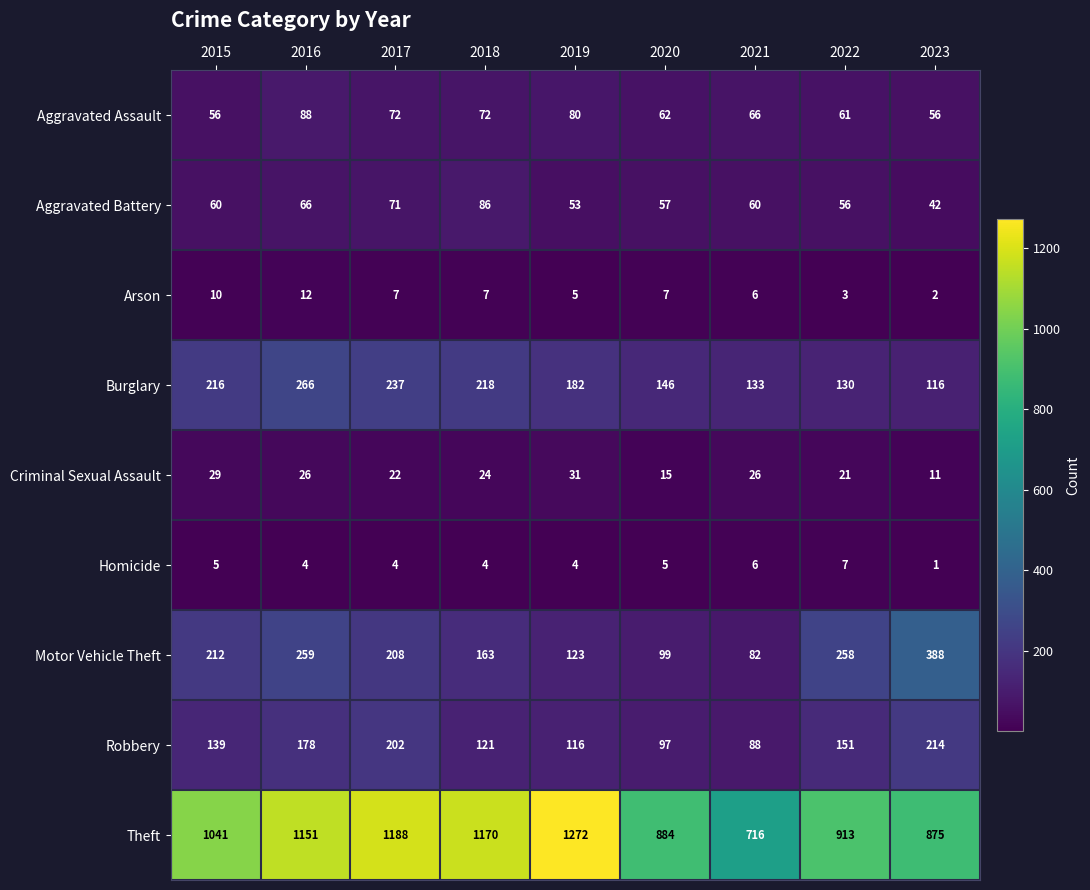

Which series has the widest spread of values?

Theft